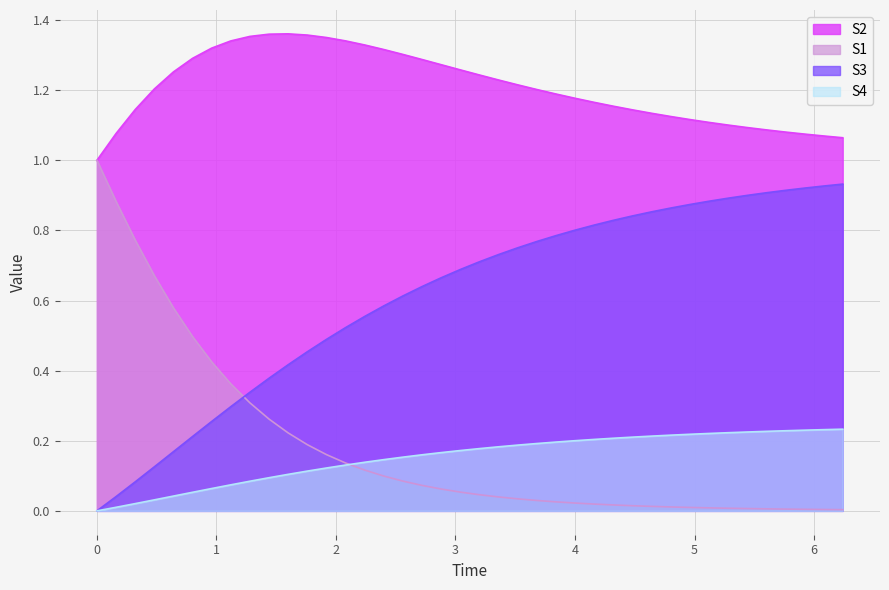

Between 2.4 and 4.8, which is larger?

2.4